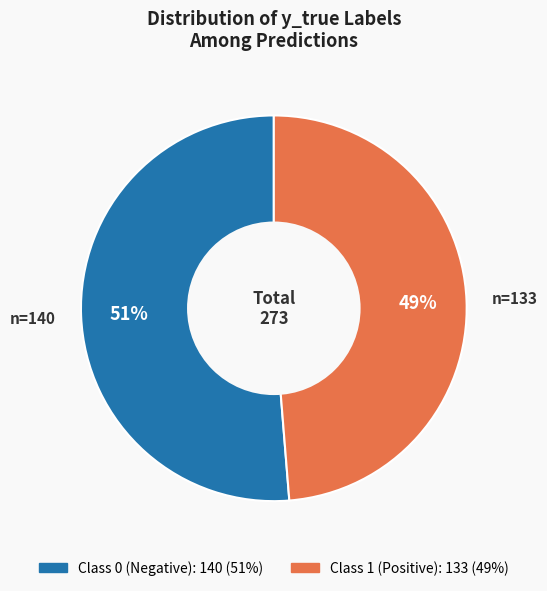

Is there any slice that represents more than half of the pie?

Yes